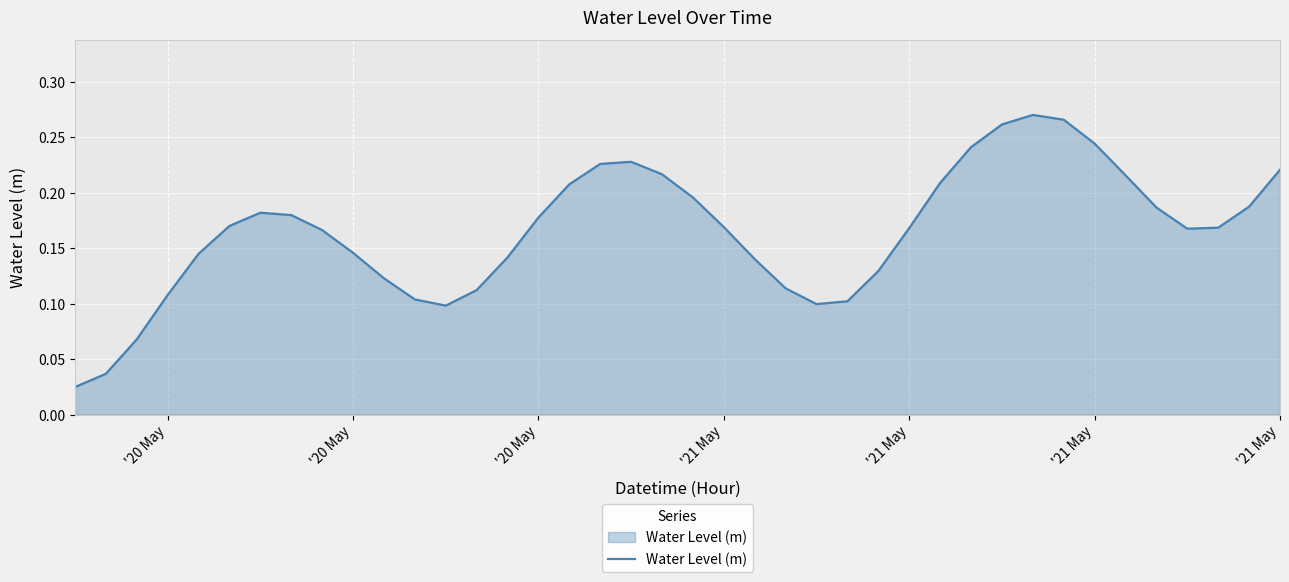

How many lines are shown in the chart?

1